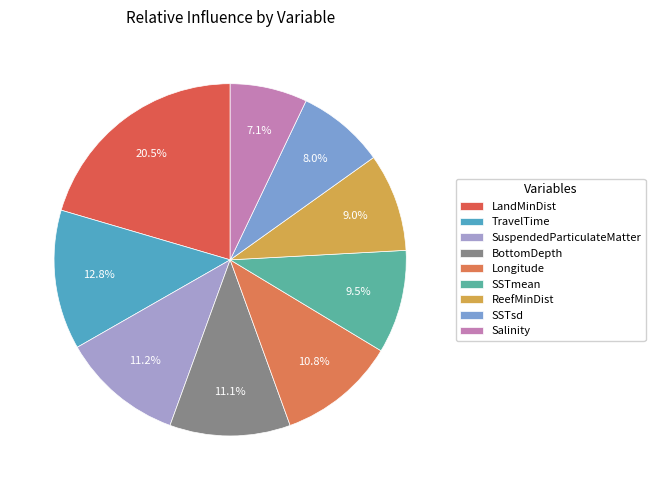

Does LandMinDist account for over 50% of the chart?

No